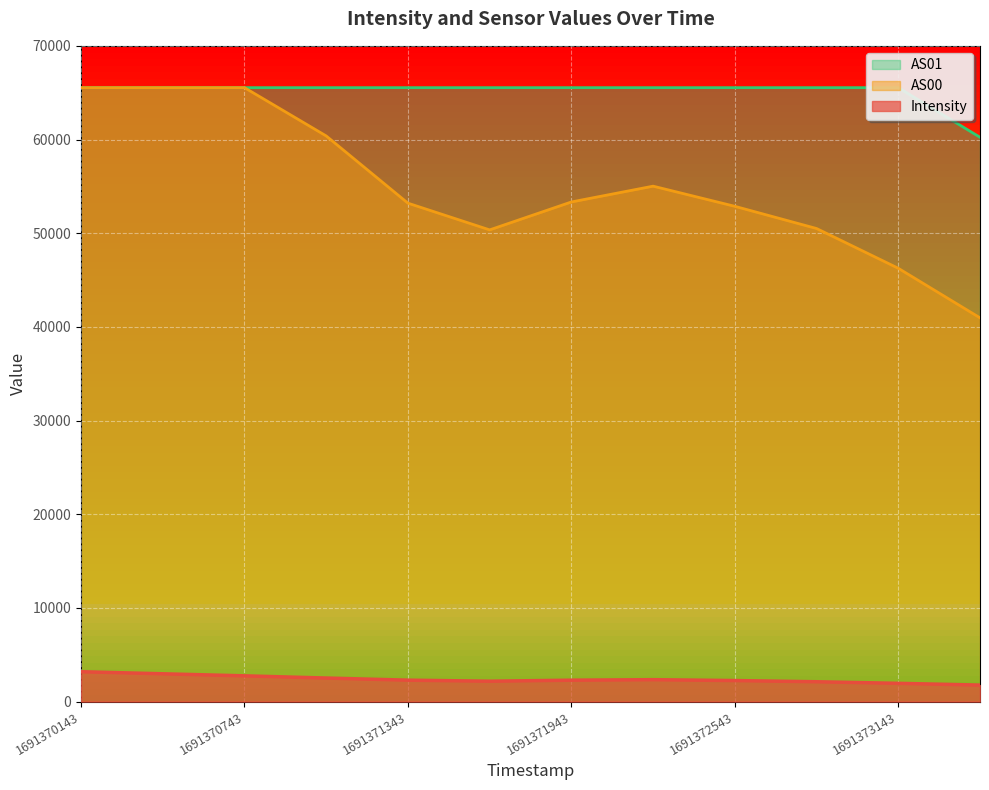

Which series changed the most between 1691370443 and 1691371343?

AS00